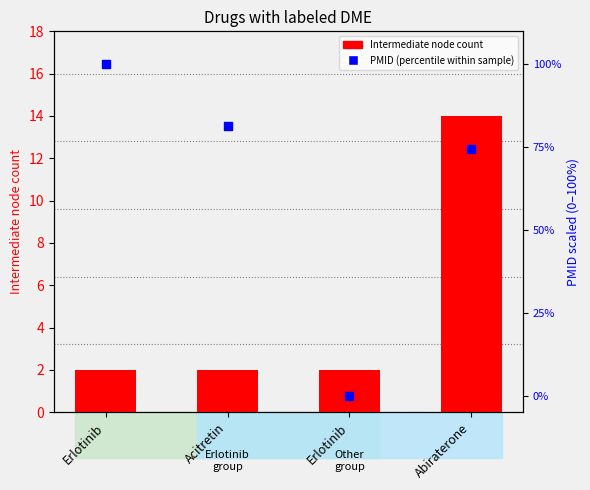

Which series has the largest Y range (max minus min)?

PMID (percentile within sample)